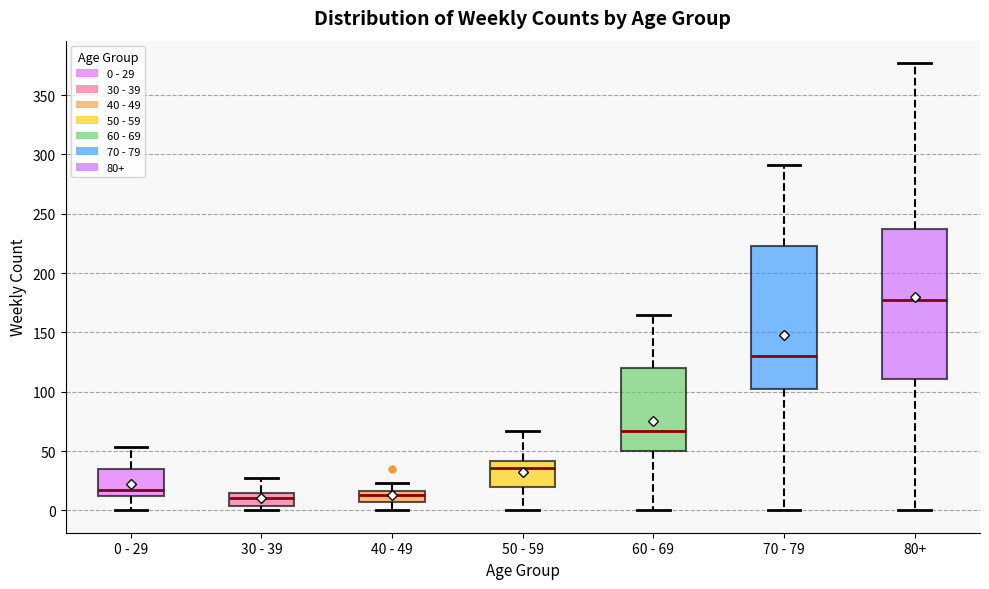

Reading left to right, read every box against the y-axis: the position of its median line, the range the box covers, and the ends of its whiskers. The values are not printed on the chart, so give them approximately, as read against the axis.

0 - 29: median 15, box 10 to 35, whiskers 0 to 55
30 - 39: median 10, box 5 to 15, whiskers 0 to 25
40 - 49: median 15 (just below the box's upper edge), box 5 to 15, whiskers 0 to 25
50 - 59: median 35, box 20 to 40, whiskers 0 to 65
60 - 69: median 65, box 50 to 120, whiskers 0 to 165
70 - 79: median 130, box 100 to 225, whiskers 0 to 290
80+: median 175, box 110 to 235, whiskers 0 to 375